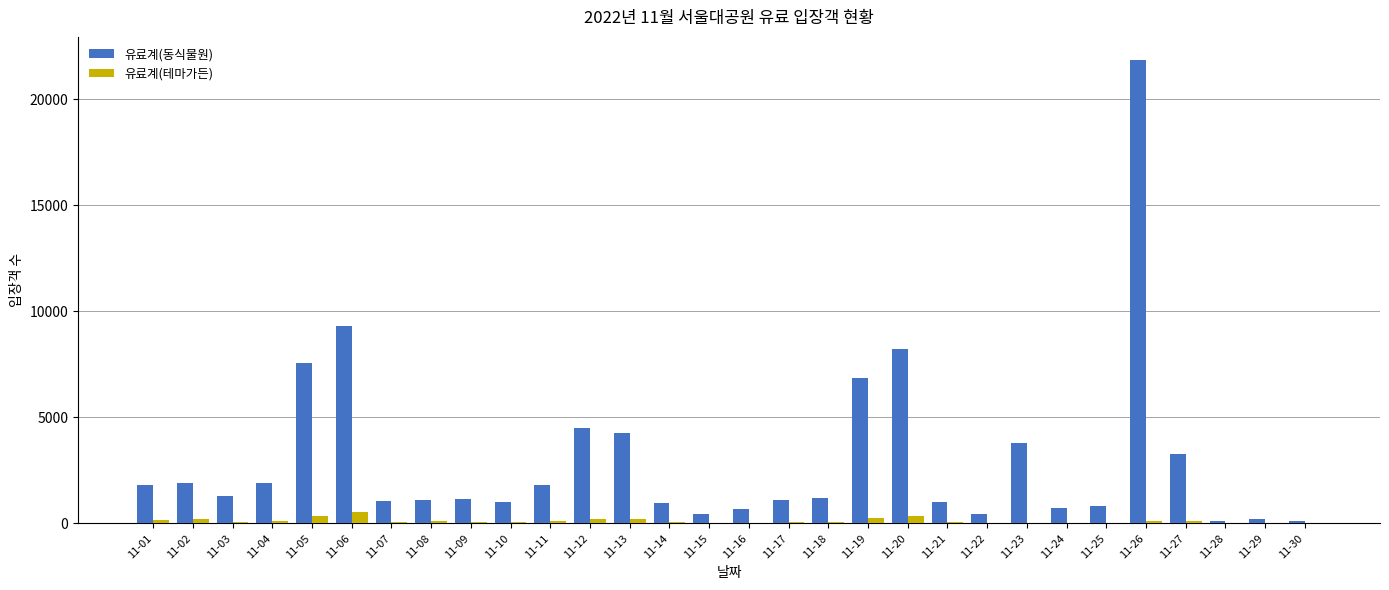

Where is 유료계(동식물원) nearest to the value 10972?

11-06